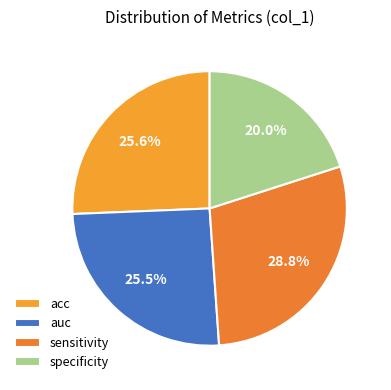

Is it true that auc is 25% of the pie?

True